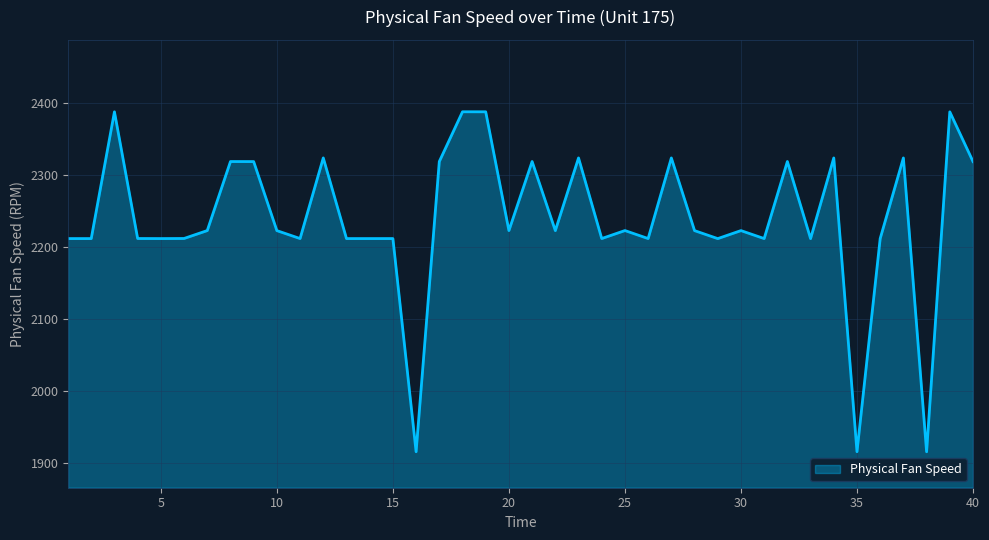

What is the minimum value shown in the chart?

1915.3